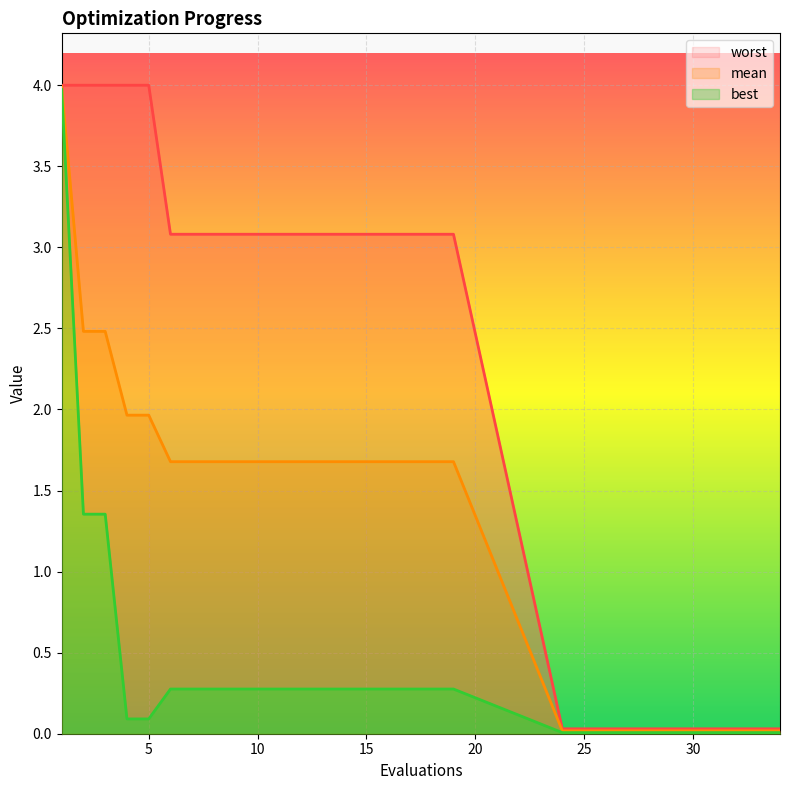

At which category is the sum across all series the highest?

1